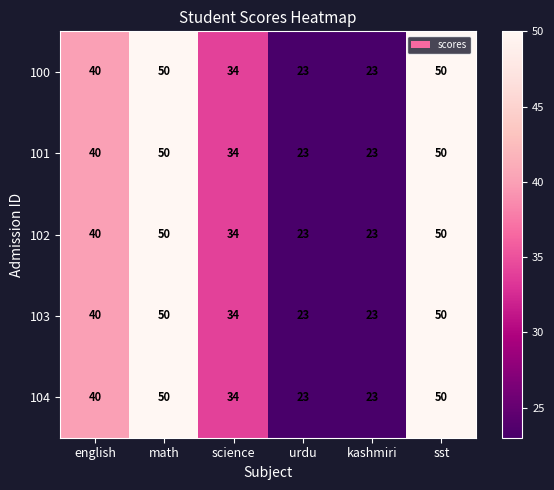

True or false: 103 has a value of 50 at math.

True